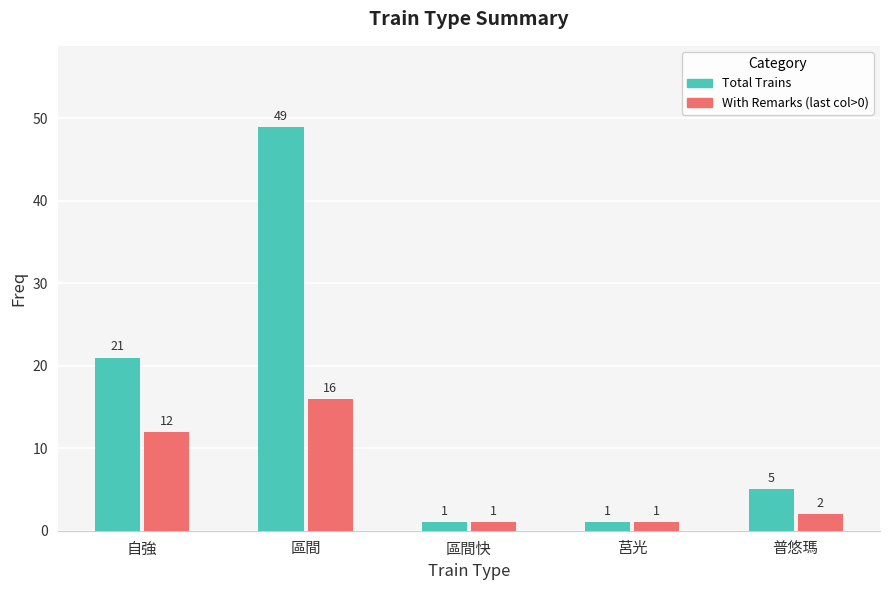

What is the total value across all series at 莒光?

2